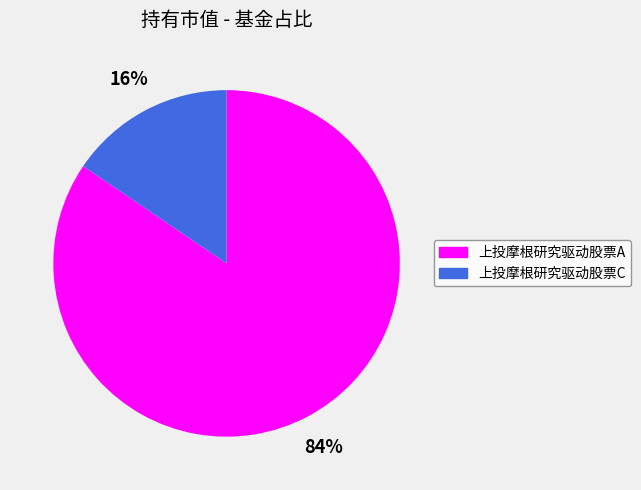

Which slice is the smallest?

上投摩根研究驱动股票C